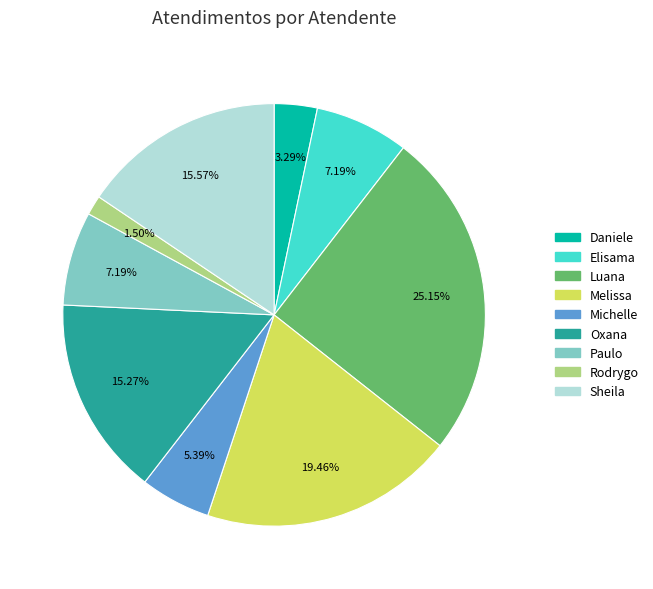

Is there a majority slice in this chart?

No